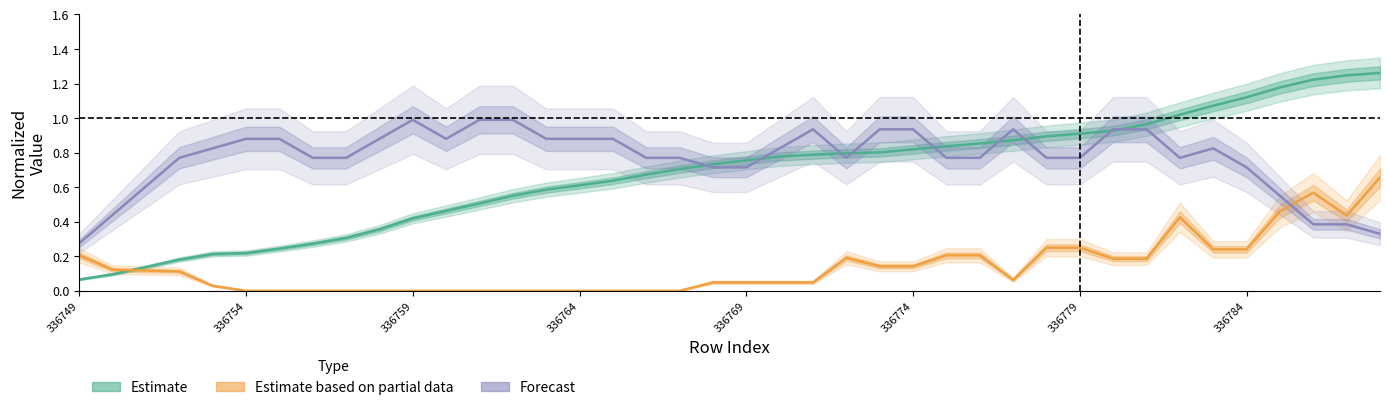

How many lines are shown in the chart?

3